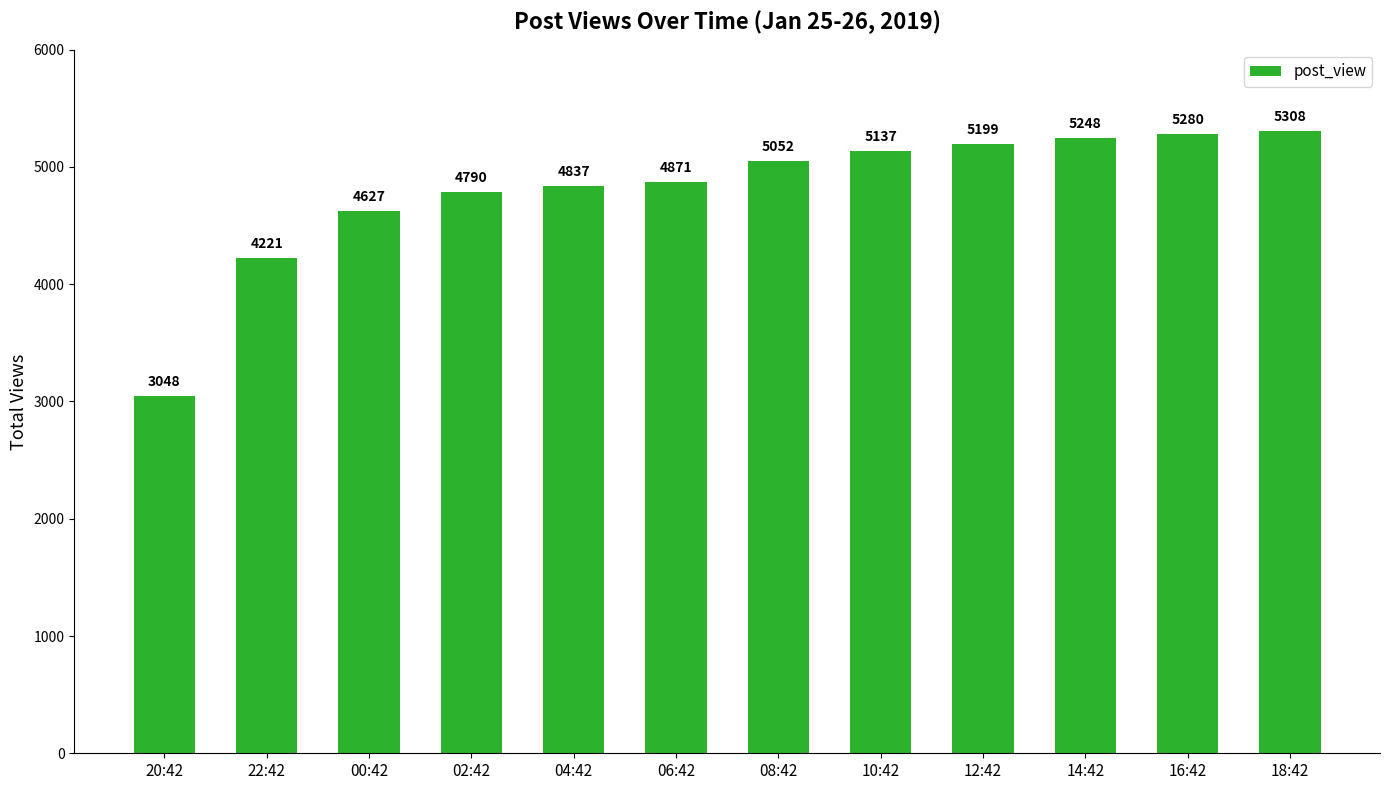

How many bars are there in total?

12